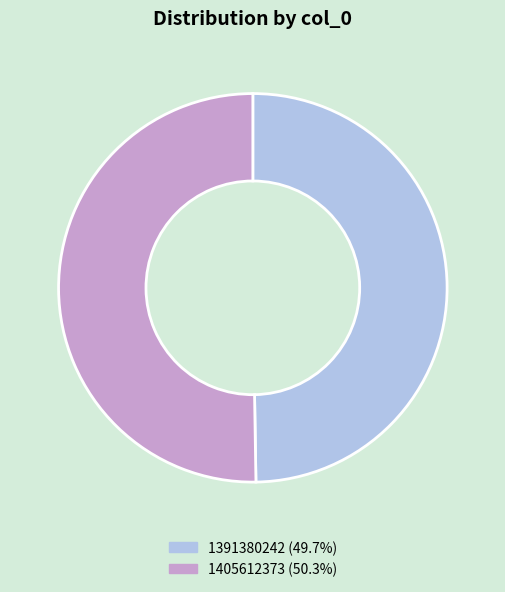

Combined, do 1391380242 (49.7%) and 1405612373 (50.3%) account for over 50%?

Yes